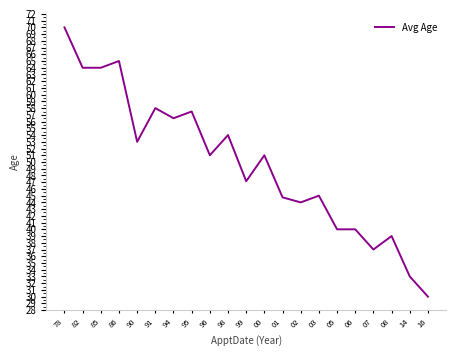

What position from the right is 86?

18